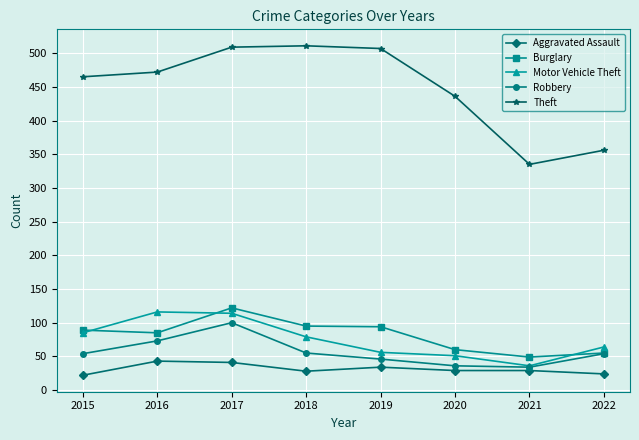

Is the value of Burglary at 2021 greater than the value of Robbery at 2017?

No